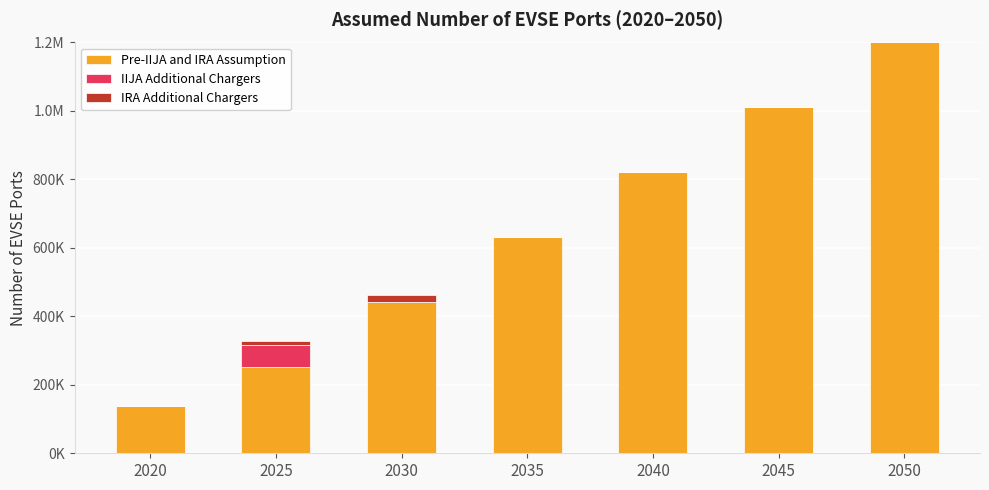

Does the chart contain stacked bars?

Yes